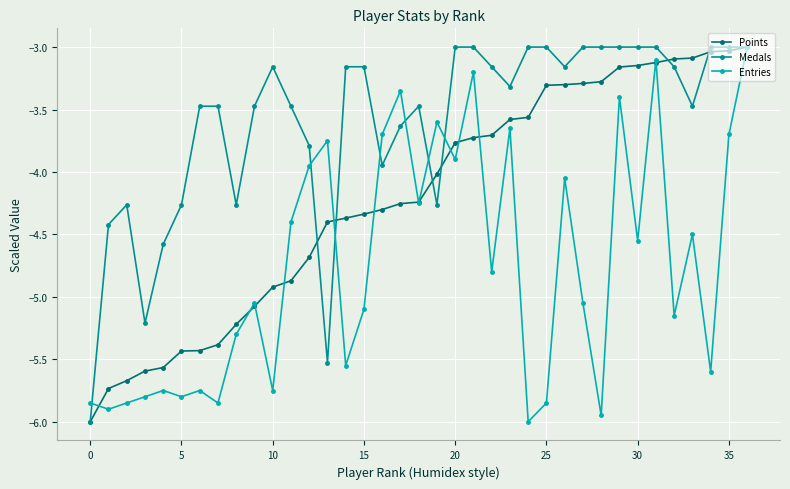

At how many categories does at least one series exceed -5?

35